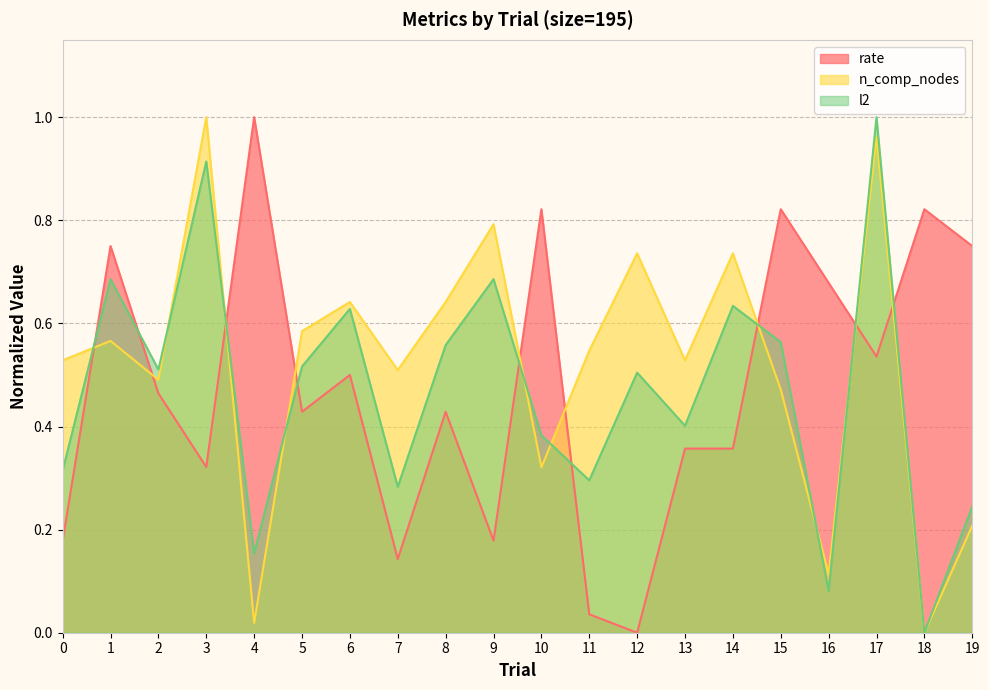

How many categories are shown in the chart?

20